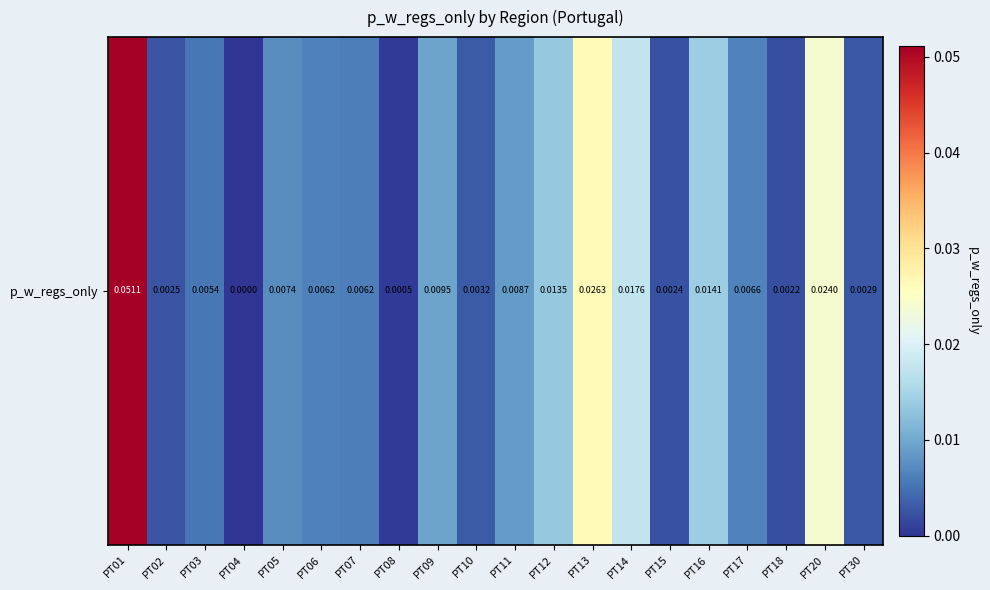

How many data points does each series have?

20